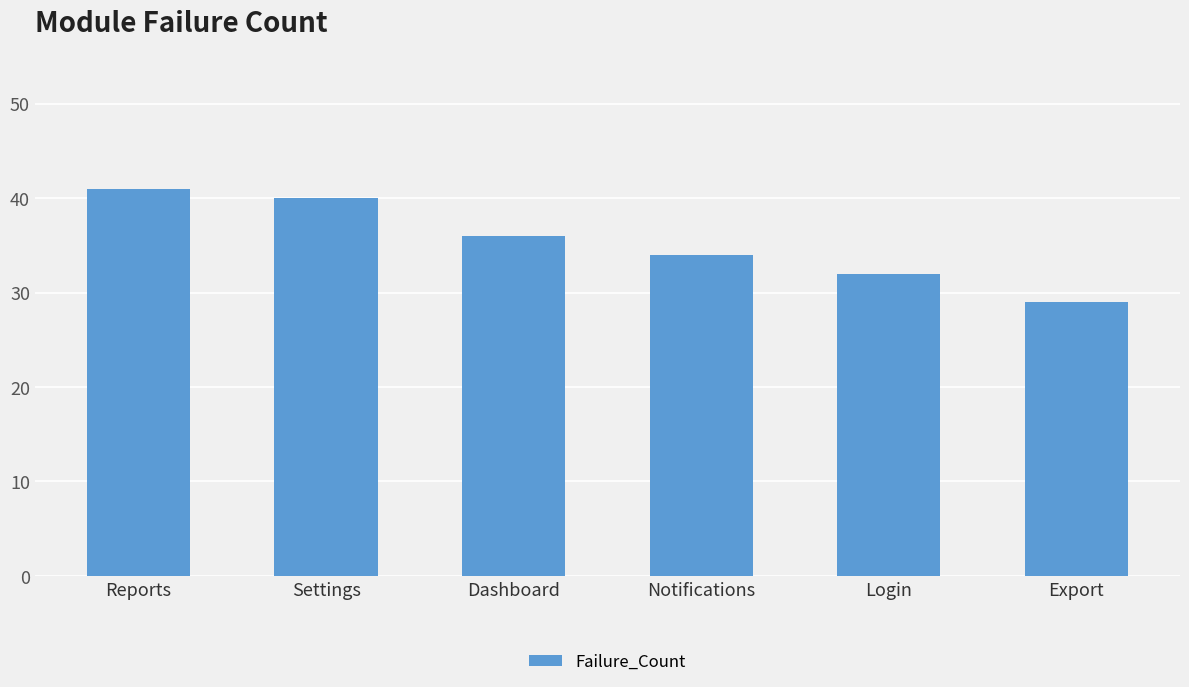

What is the maximum value shown in the chart?

41